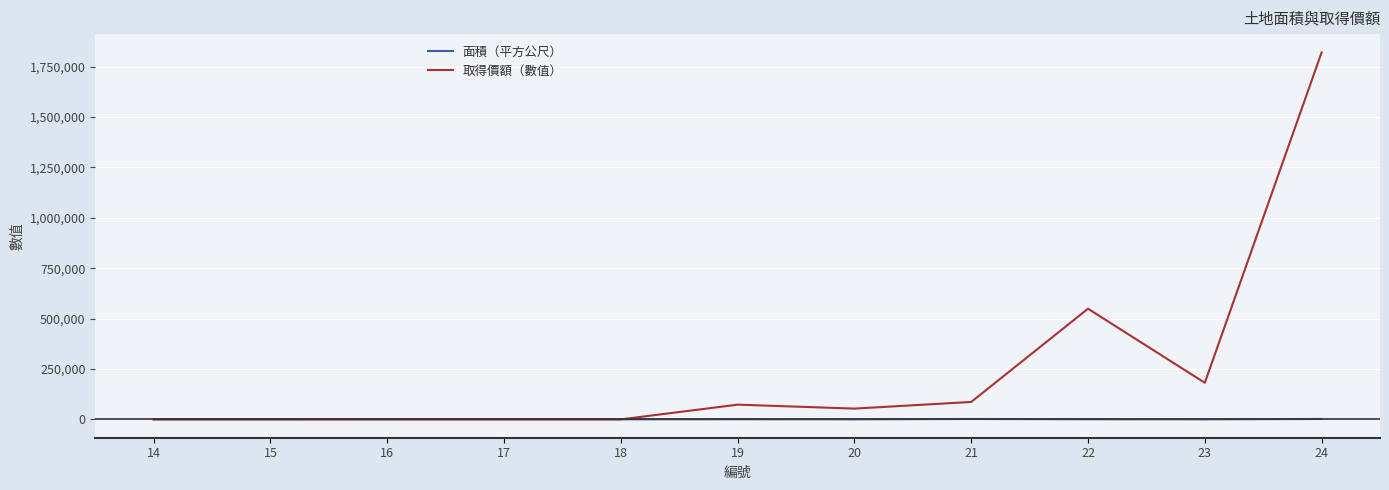

What is the spread (max minus min) of values at 19?

72461